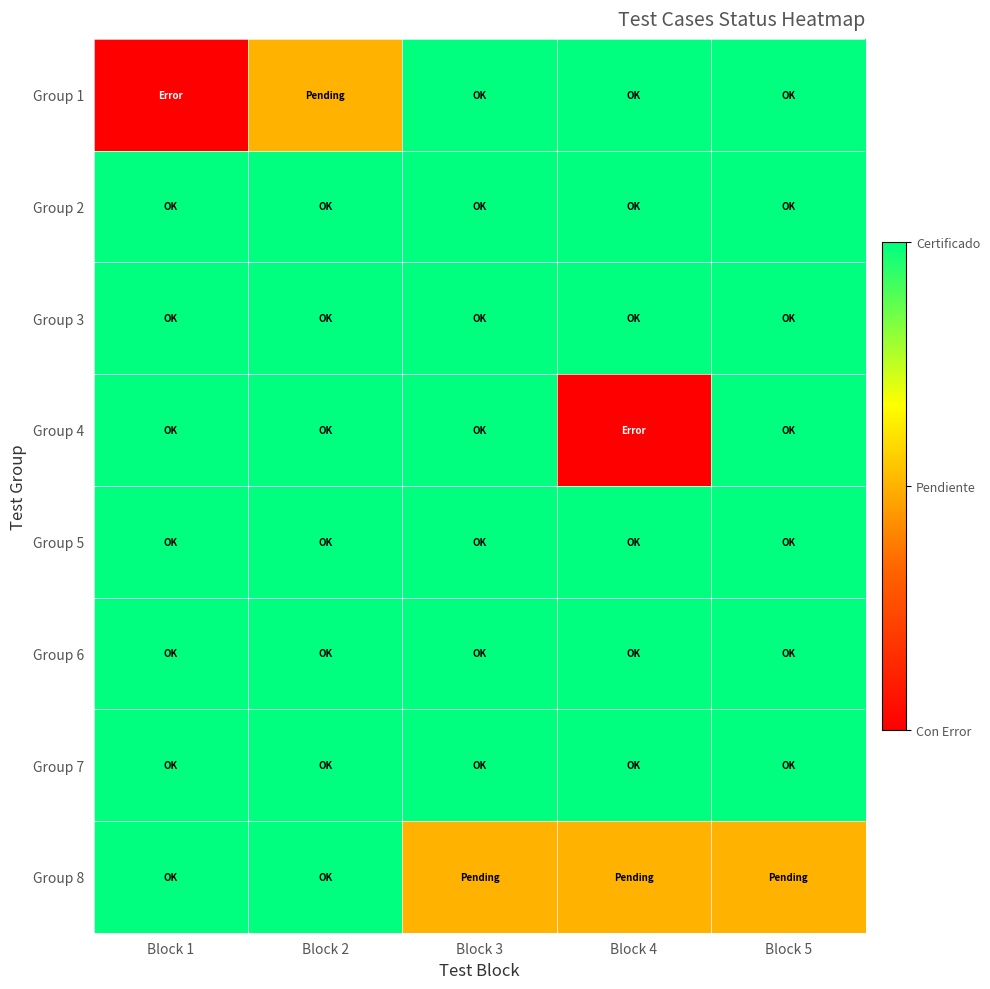

Reading left to right, list all the values displayed in this chart.

Group 1: Block 1=0	Block 2=1	Block 3=2	Block 4=2	Block 5=2
Group 2: Block 1=2	Block 2=2	Block 3=2	Block 4=2	Block 5=2
Group 3: Block 1=2	Block 2=2	Block 3=2	Block 4=2	Block 5=2
Group 4: Block 1=2	Block 2=2	Block 3=2	Block 4=0	Block 5=2
Group 5: Block 1=2	Block 2=2	Block 3=2	Block 4=2	Block 5=2
Group 6: Block 1=2	Block 2=2	Block 3=2	Block 4=2	Block 5=2
Group 7: Block 1=2	Block 2=2	Block 3=2	Block 4=2	Block 5=2
Group 8: Block 1=2	Block 2=2	Block 3=1	Block 4=1	Block 5=1